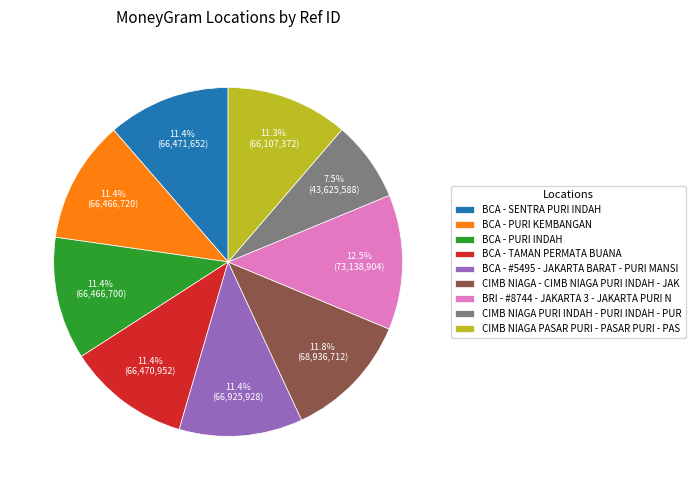

Which slice is the smallest?

CIMB NIAGA PURI INDAH - PURI INDAH - PUR